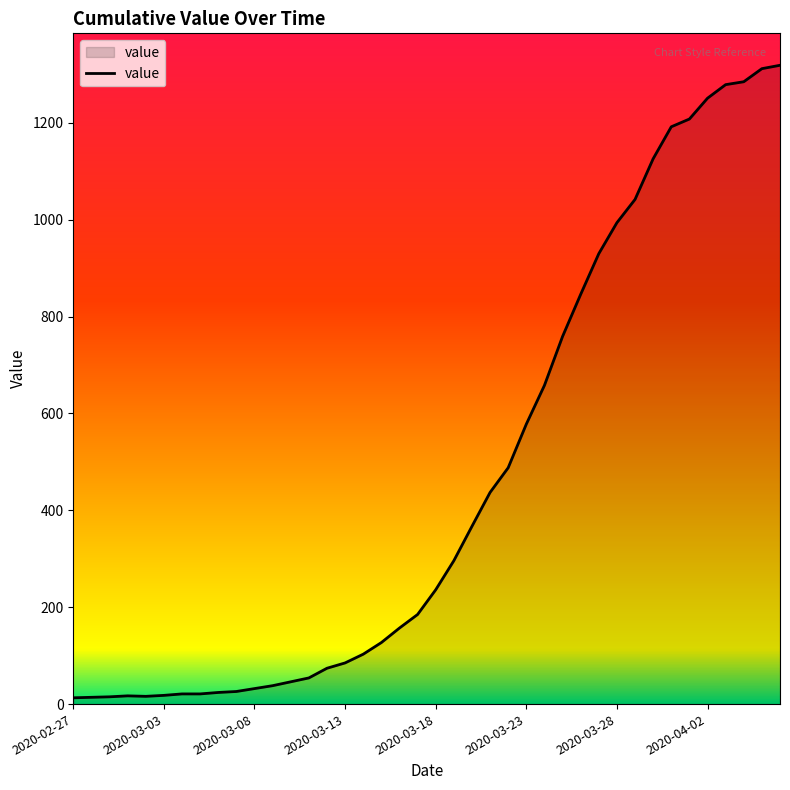

What is the maximum value shown in the chart?

1319